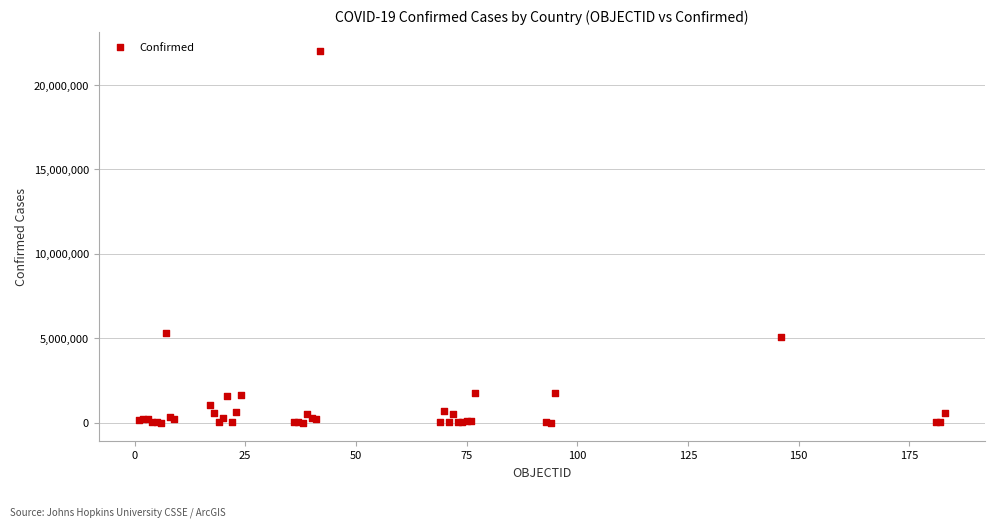

What Y value in the scatter plot is closest to 11011522?

5315989